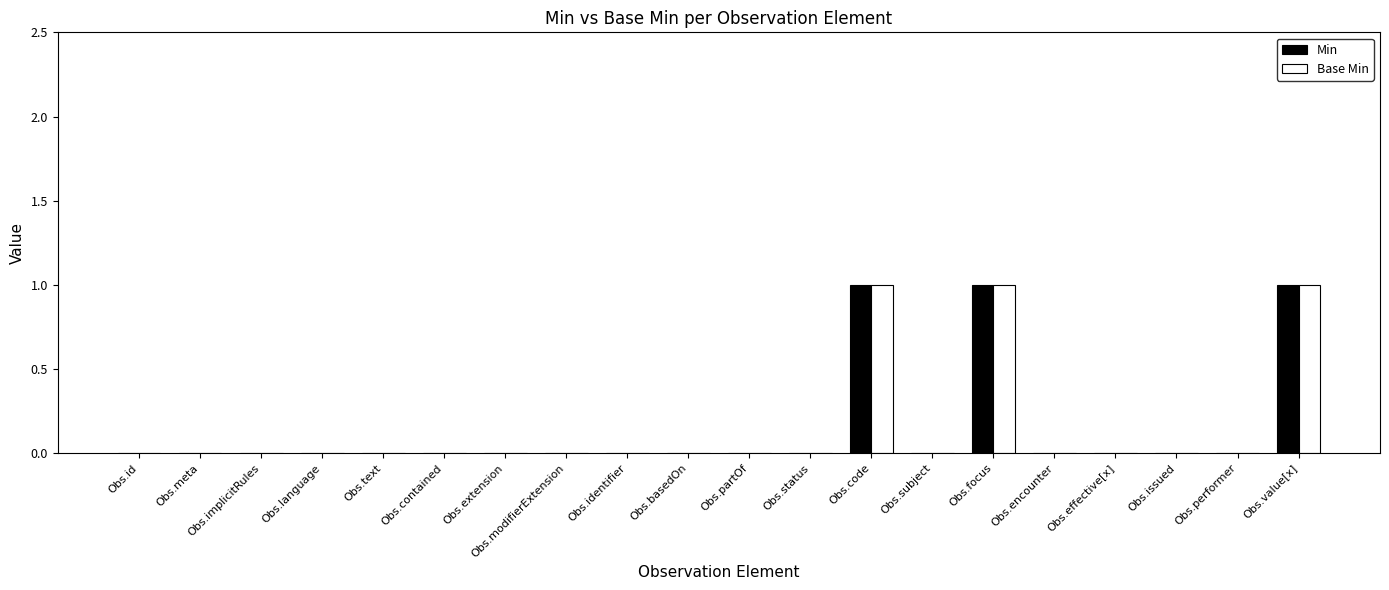

Is it true that Min equals 0 at Obs.status?

True